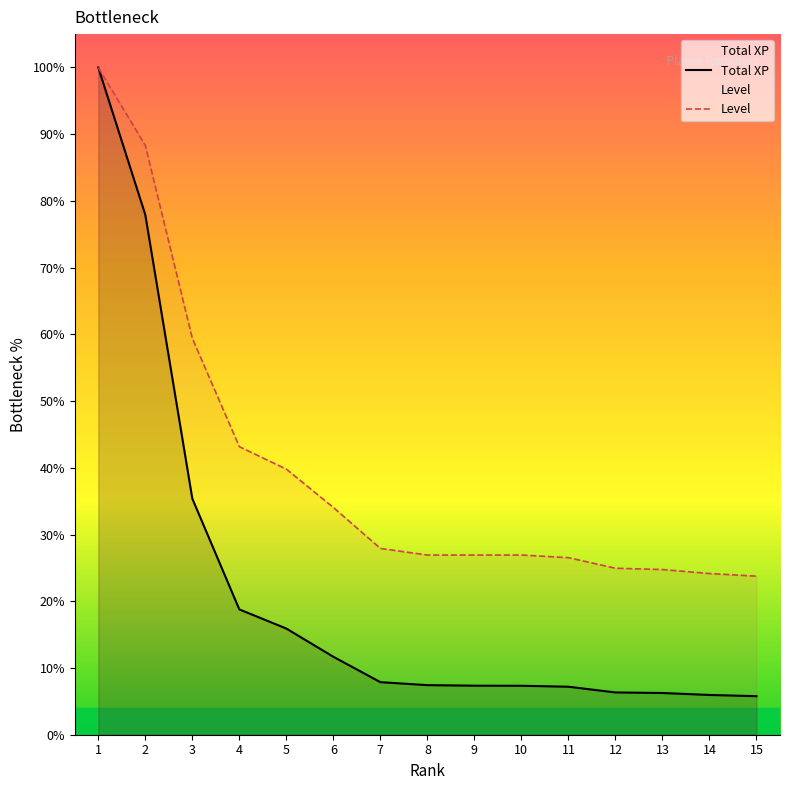

What are all the series names shown in the legend?

Total XP, Level